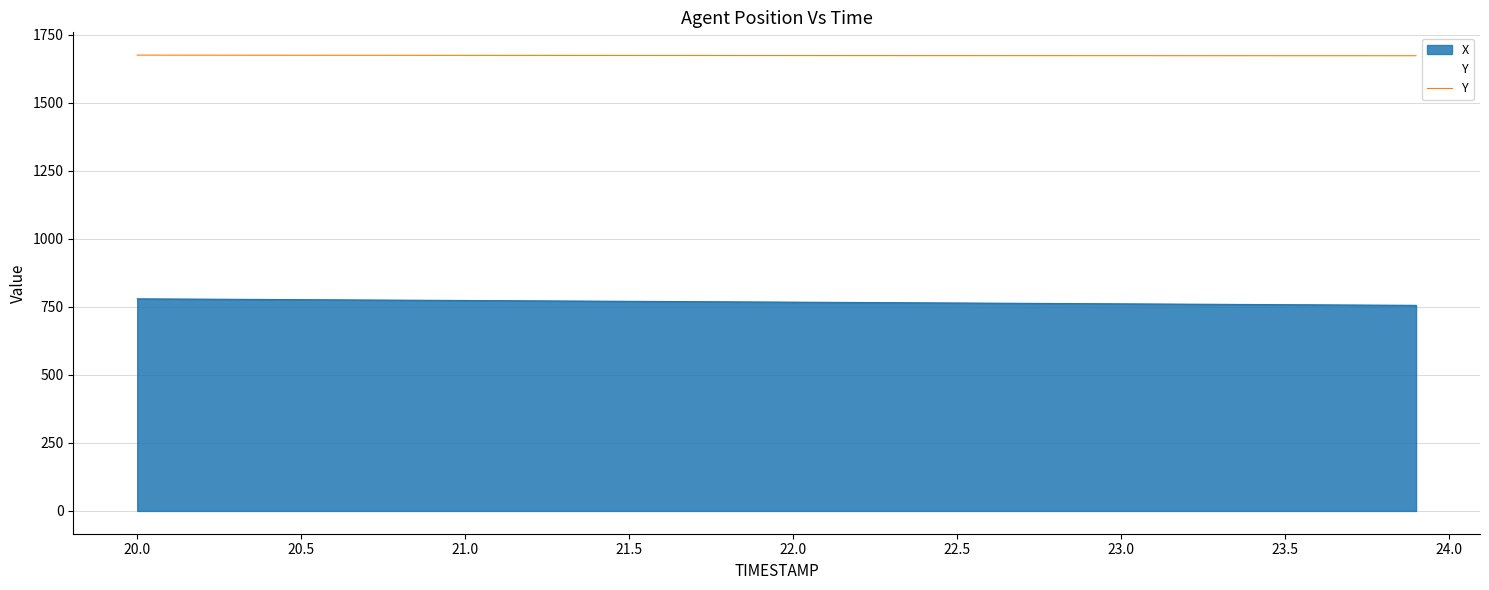

List the series in order of their peak value, lowest first.

X, Y